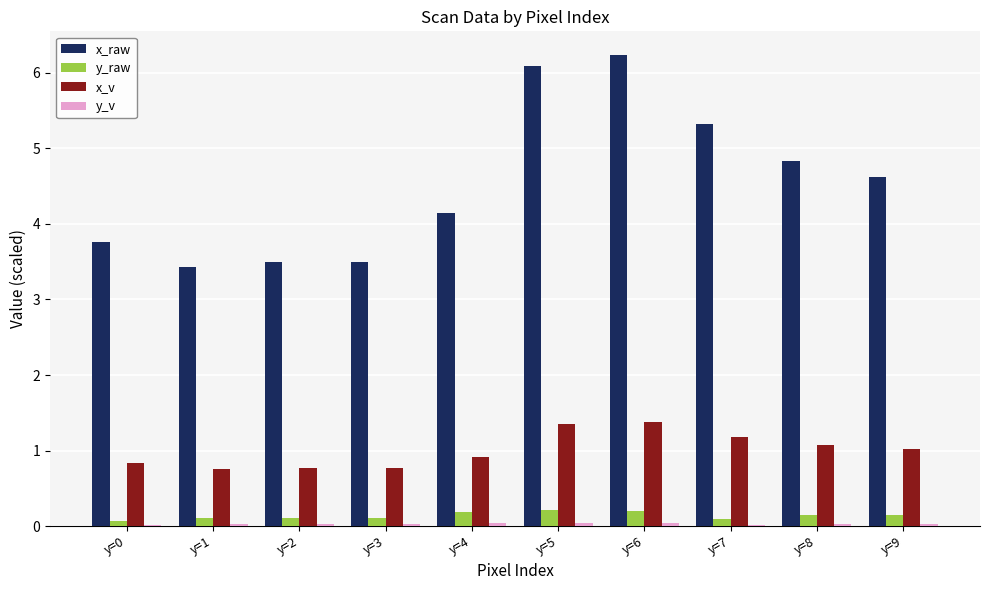

Which series has the widest spread of values?

x_raw